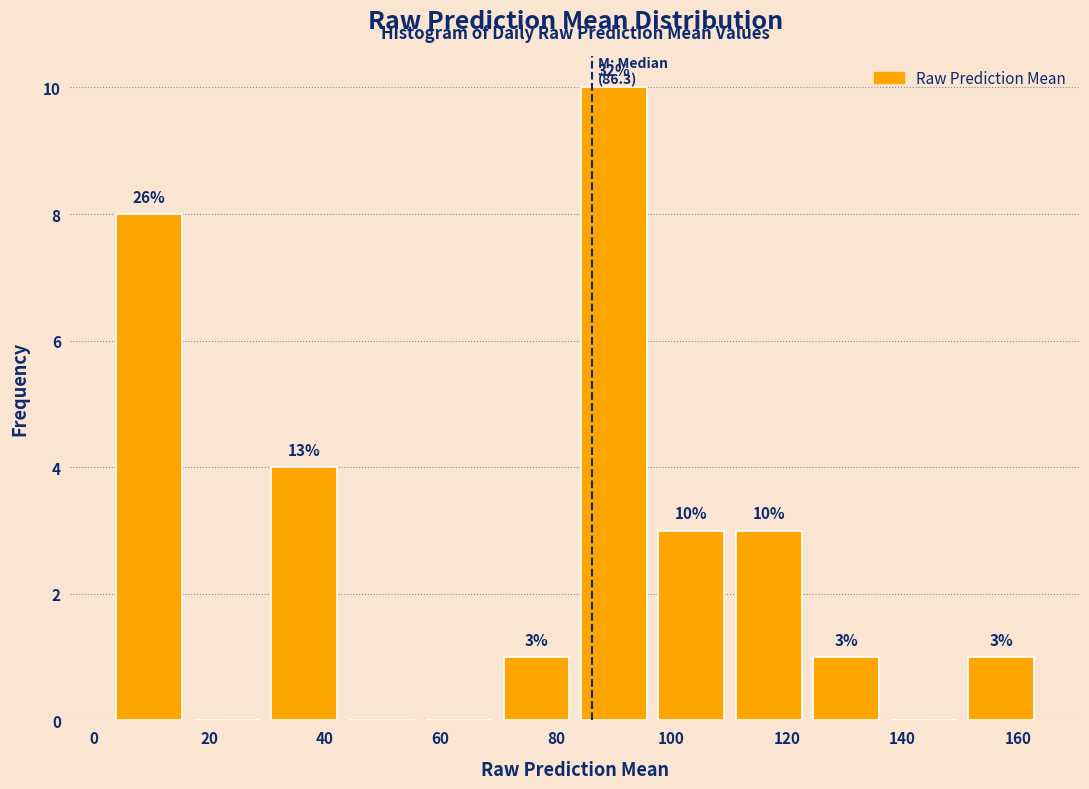

Which range on the x-axis has the tallest bar?

84 to 96